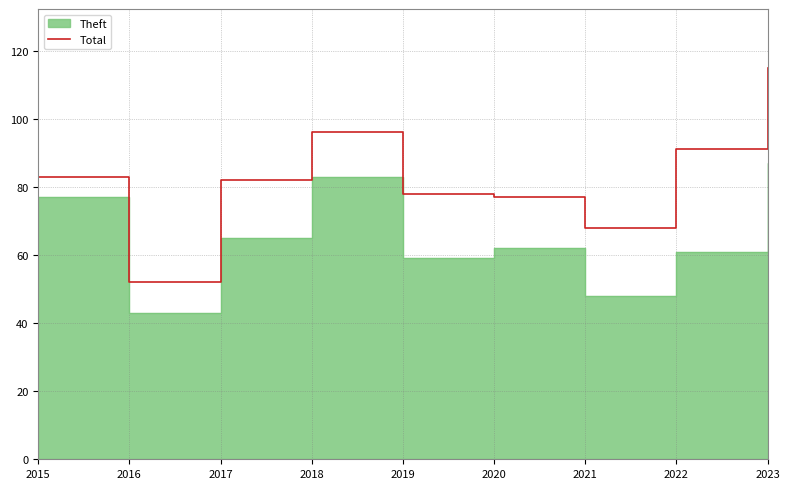

The Total series shows 83 at 2015. True or false?

True